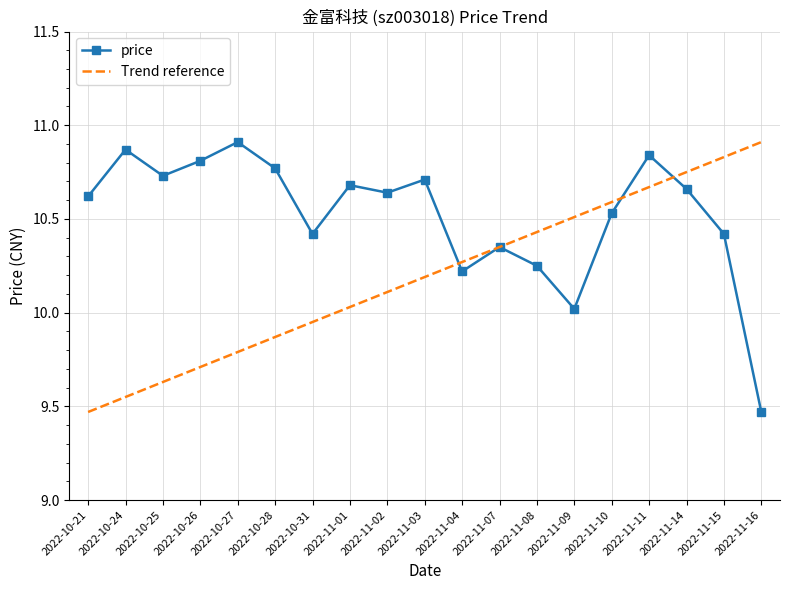

The value at 2022-10-25 is 4.0. True or false?

False